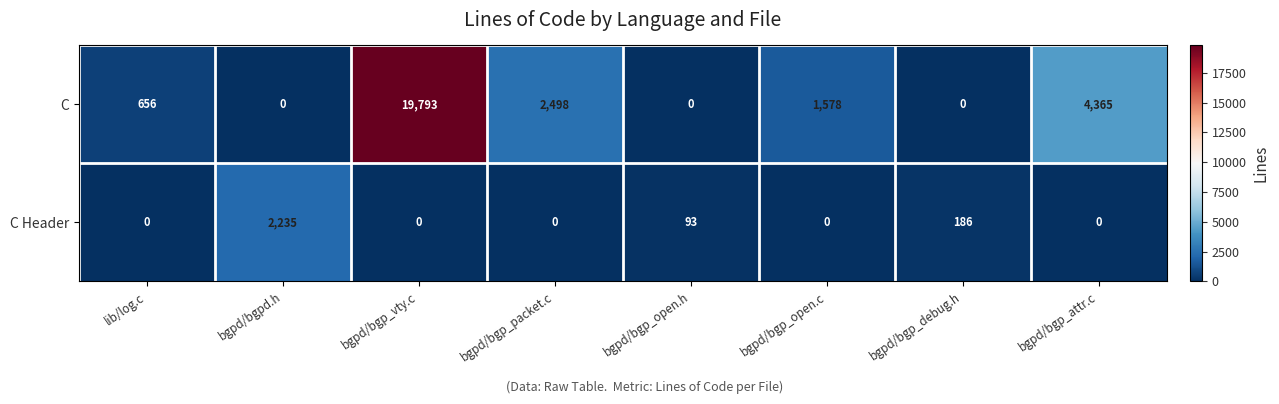

At which category does the chart reach its peak across all series?

bgpd/bgp_vty.c